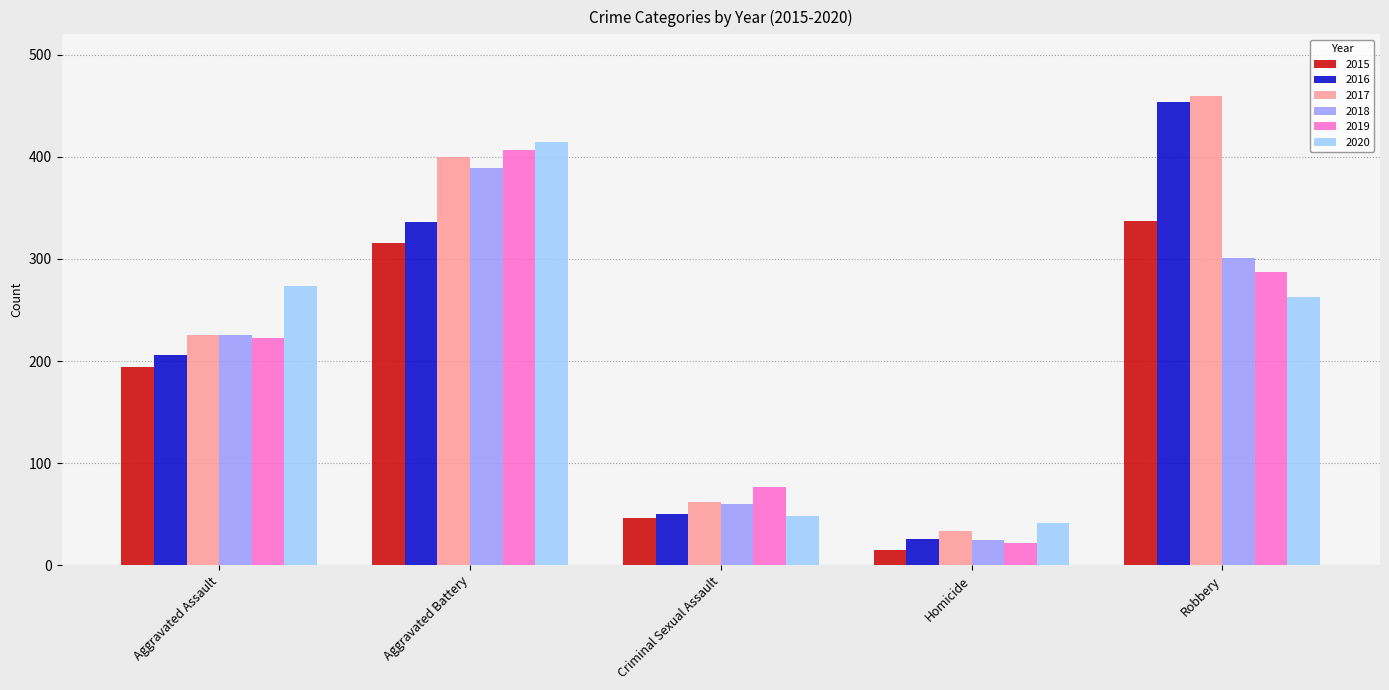

At how many categories does at least one series exceed 260?

3